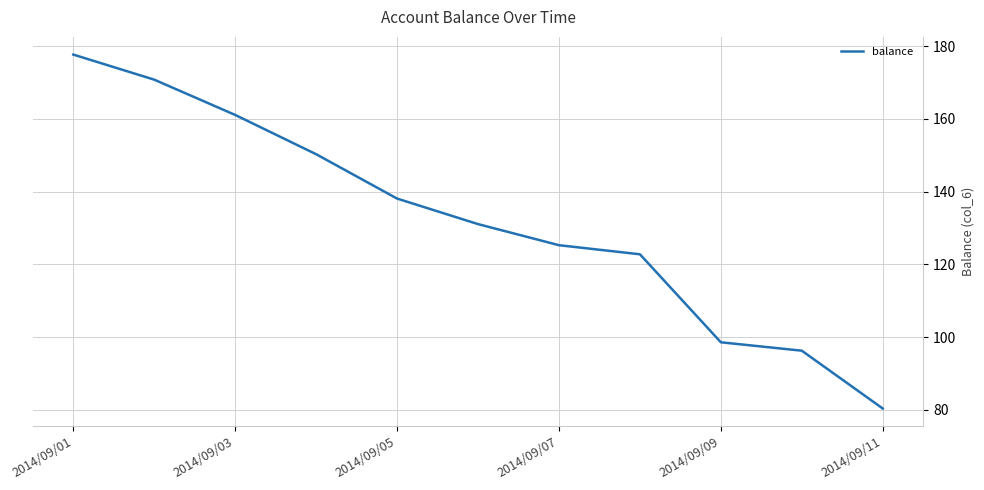

What is the maximum value shown in the chart?

177.7